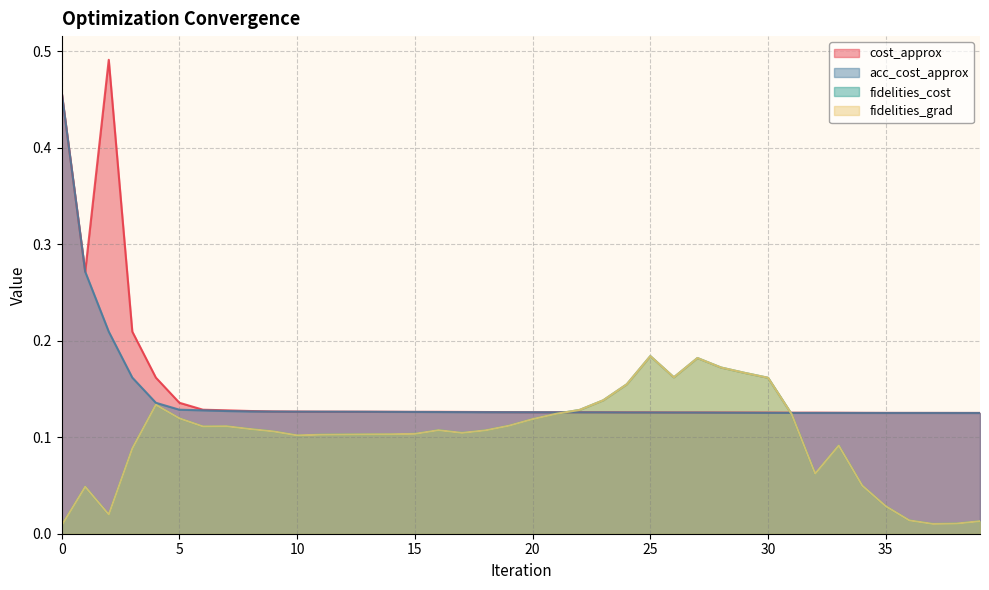

What is the difference between the acc_cost_approx values at 0 and 15?

0.3